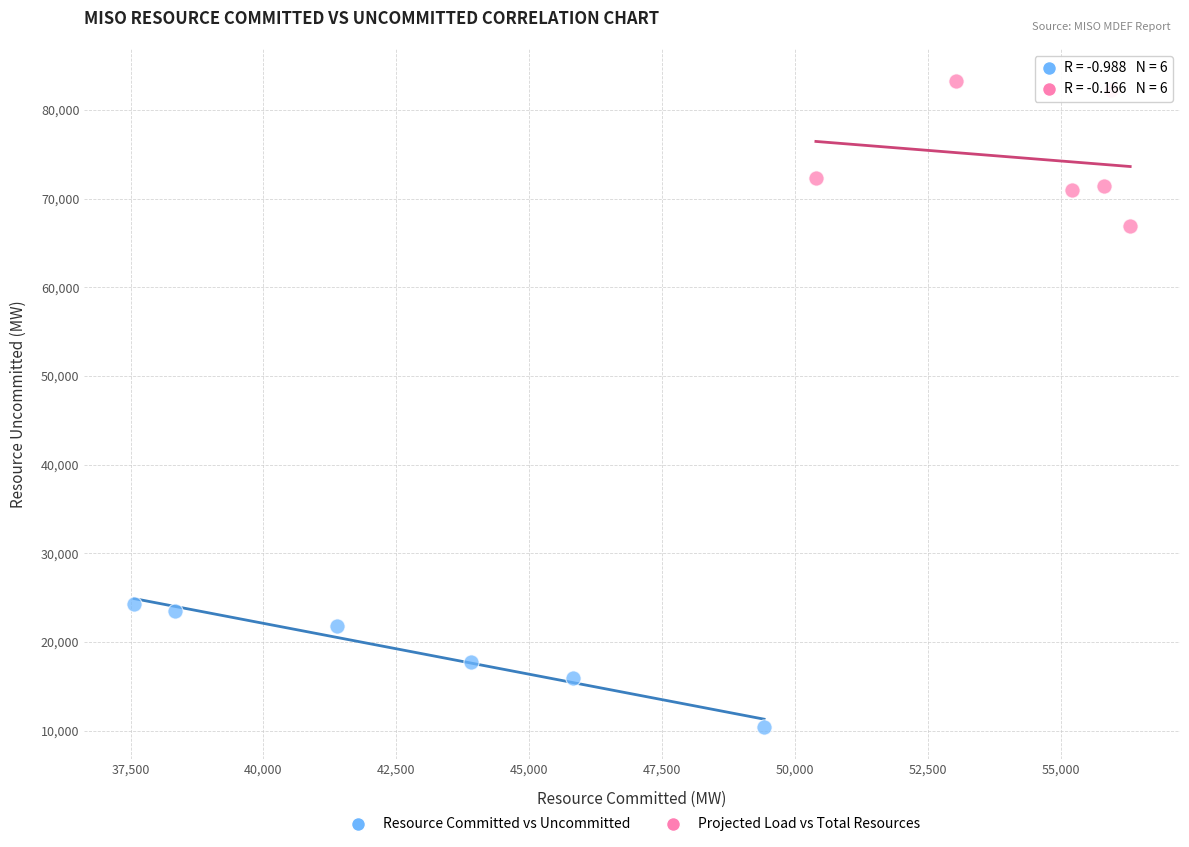

Which series has the widest spread of Y values?

Projected Load vs Total Resources